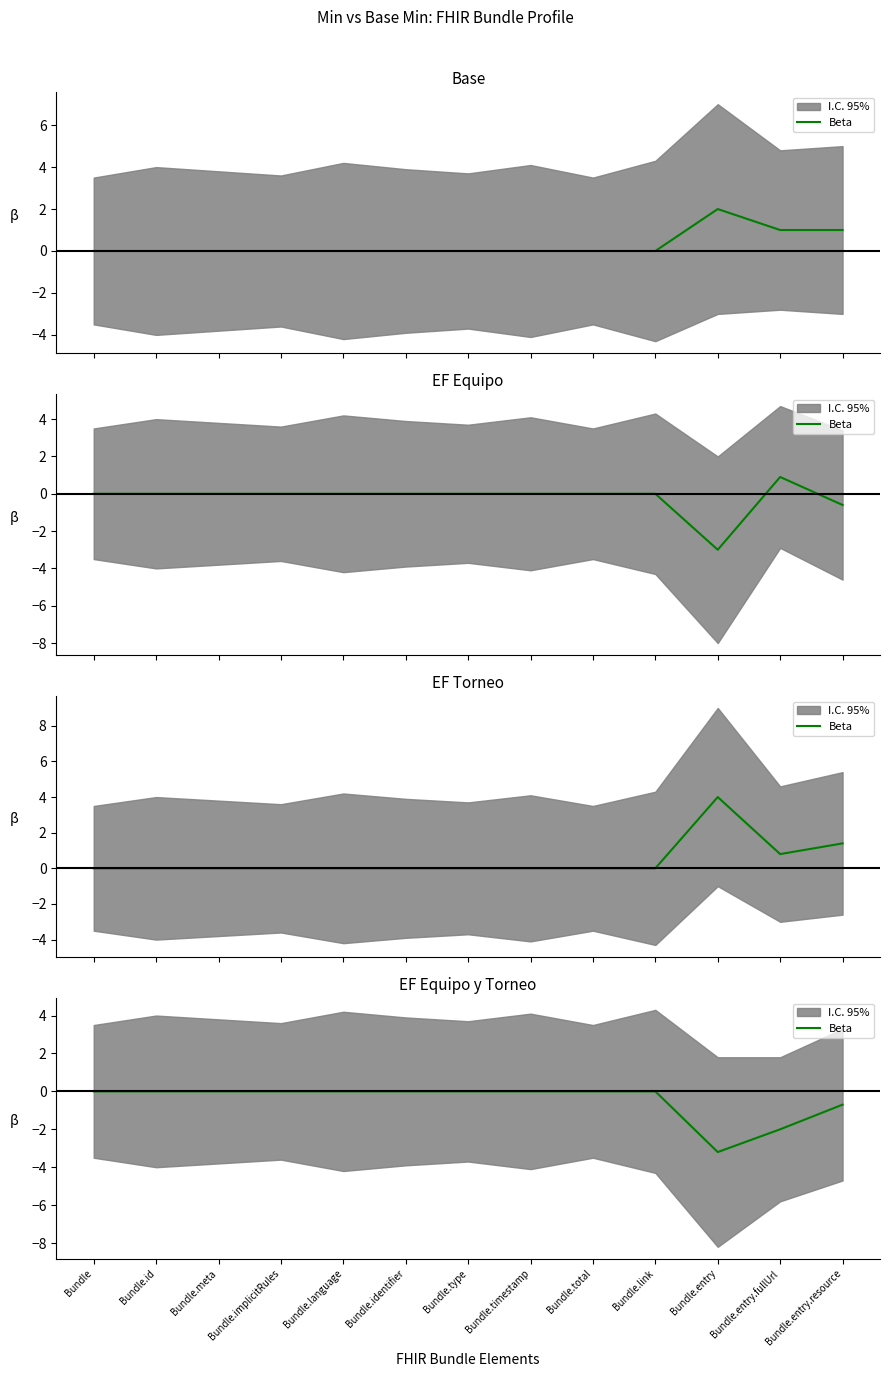

How many data points are less than 0?

3